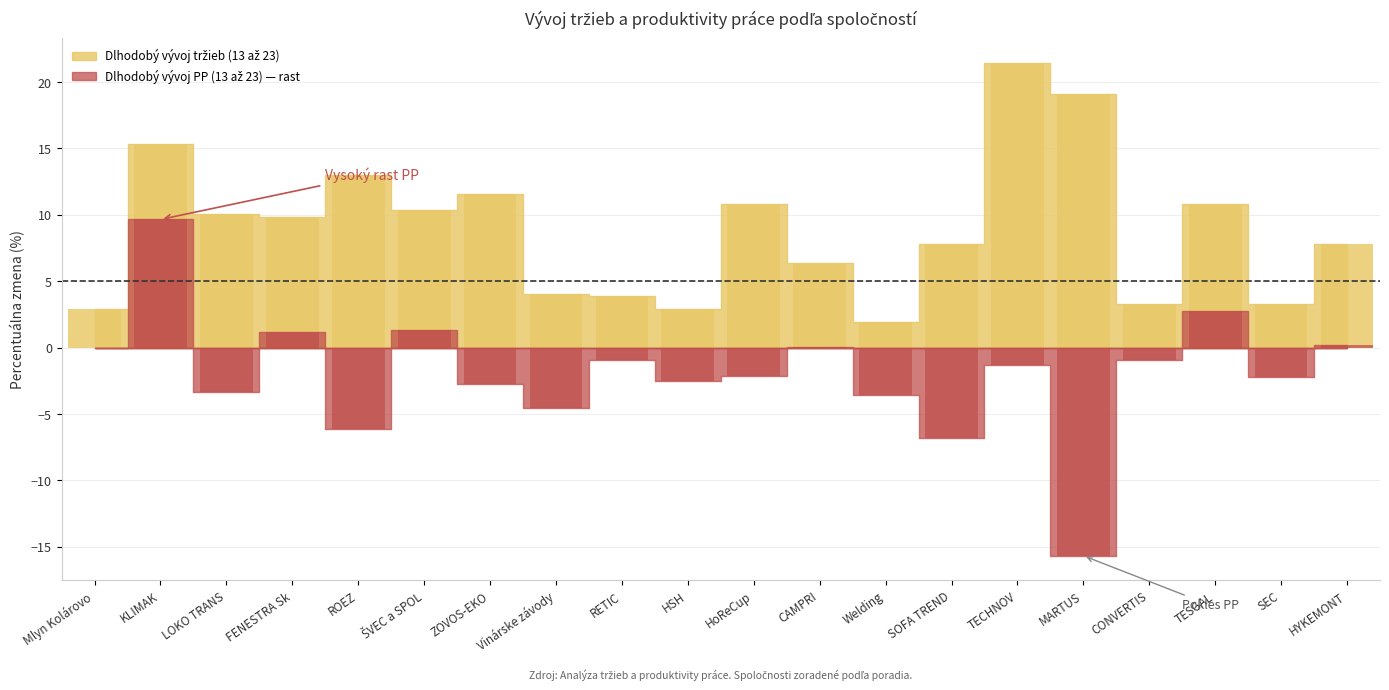

List the labels in order of value, largest first.

TECHNOV, MARTUS, KLIMAK, ROEZ, ZOVOS-EKO, TESGAL, HoReCup, ŠVEC a SPOL, LOKO TRANS, FENESTRA Sk, HYKEMONT, SOFA TREND, CAMPRI, Vinárske závody, RETIC, SEC, CONVERTIS, HSH, Mlyn Kolárovo, Welding